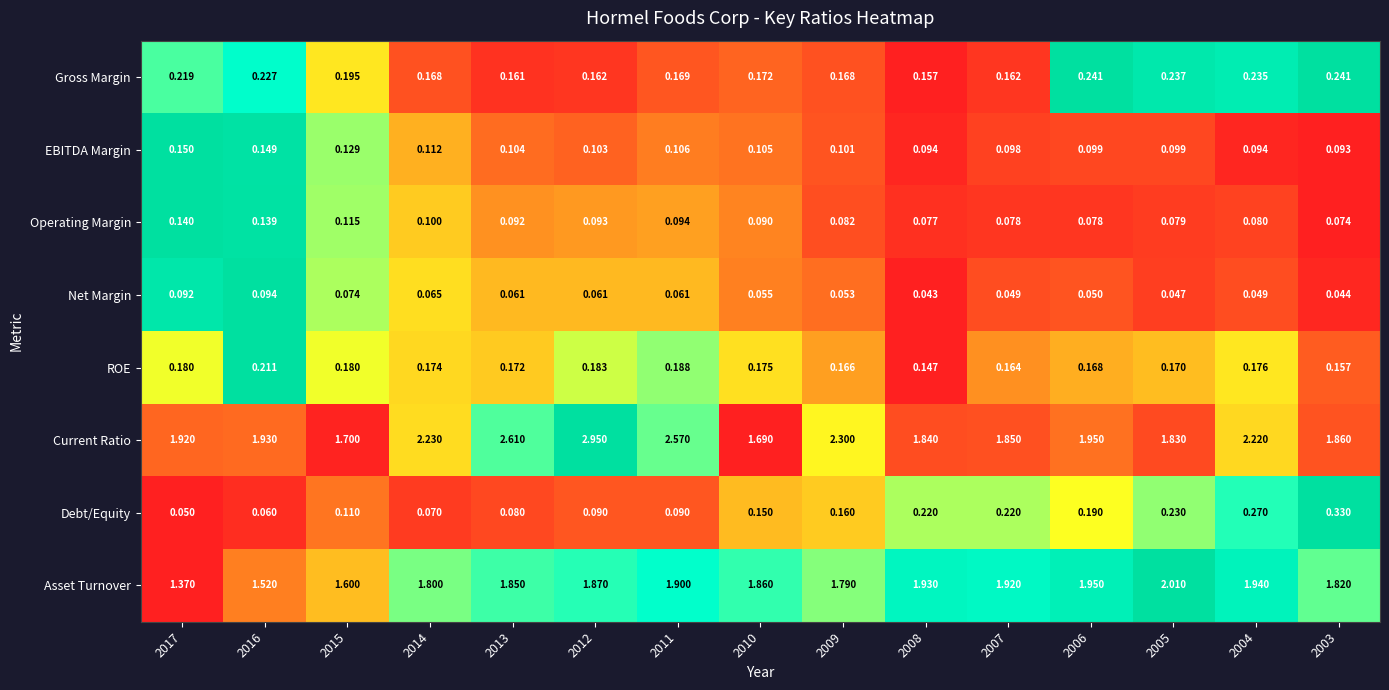

At 2015, list the series in order from largest to smallest.

Current Ratio, Asset Turnover, Gross Margin, ROE, EBITDA Margin, Operating Margin, Debt/Equity, Net Margin